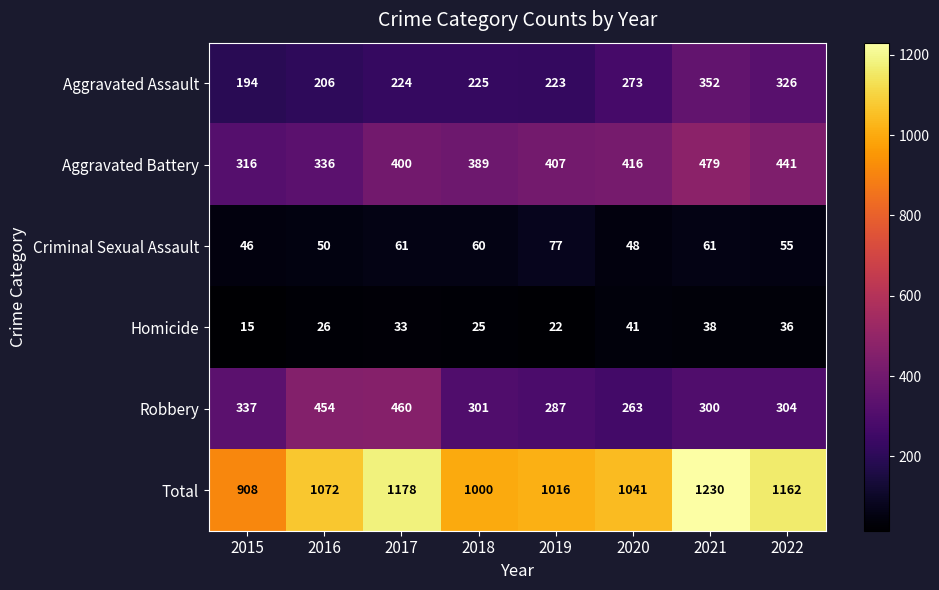

Which category has the lowest value across all series?

2015